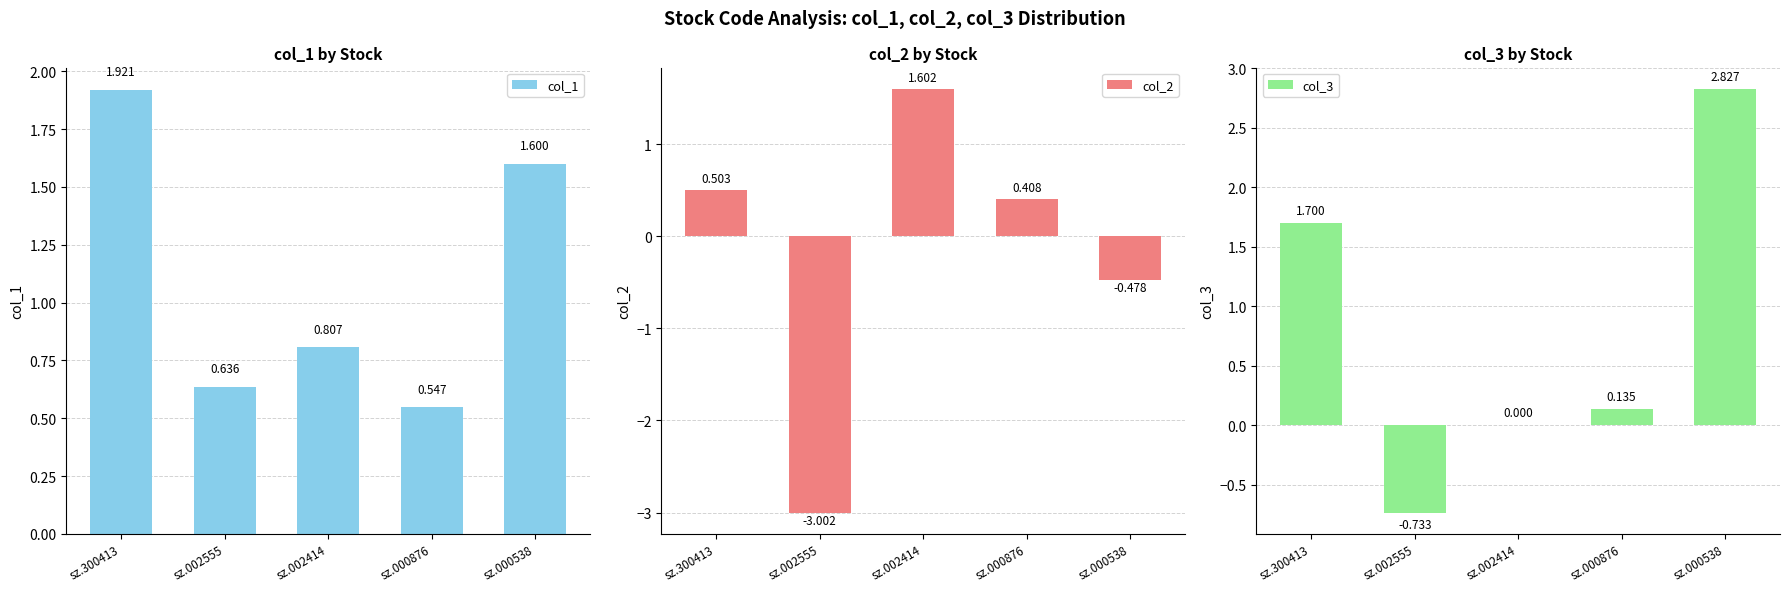

Read the col_3 value at sz.300413.

1.7